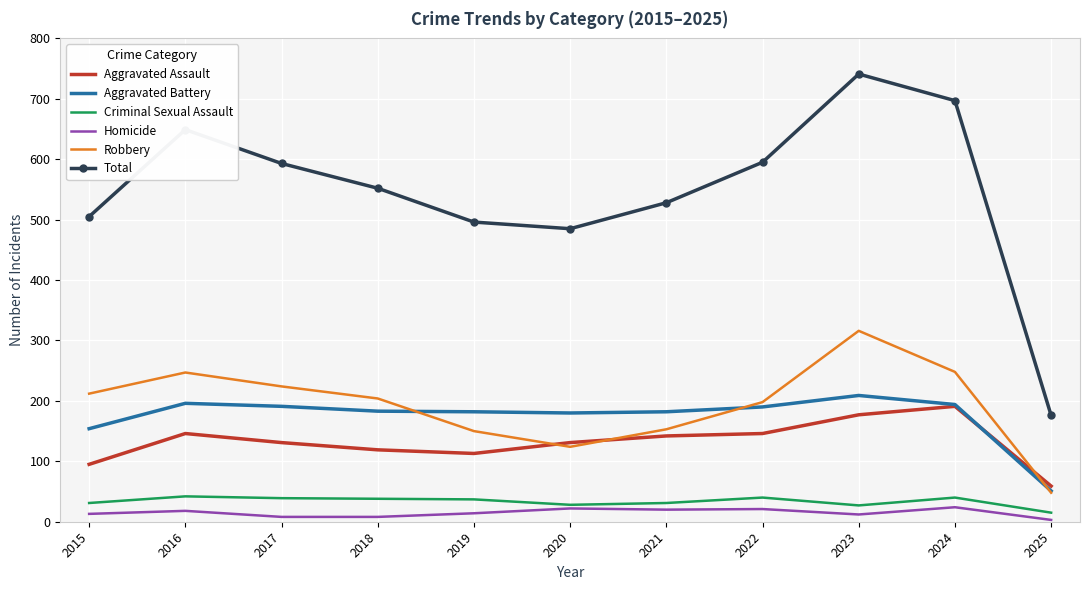

In Homicide, how many points are higher than both neighbors (excluding endpoints)?

4